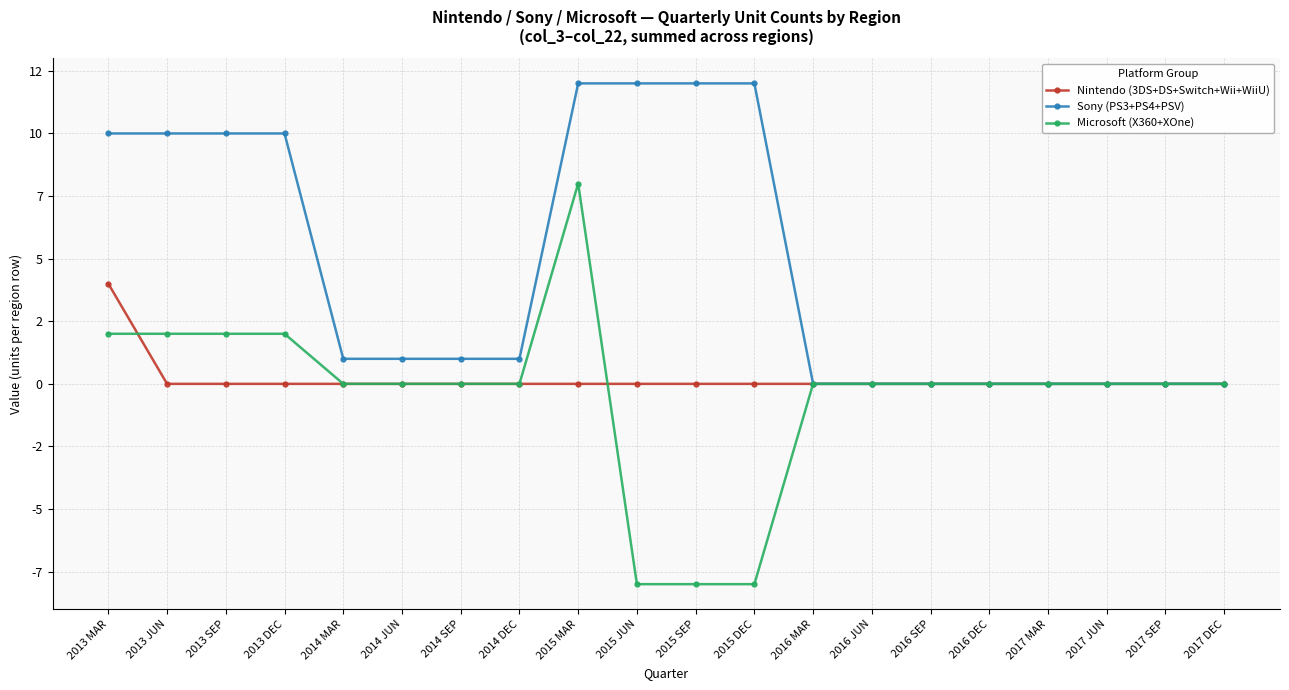

What is the label of the 6th point from the left?

2014 JUN